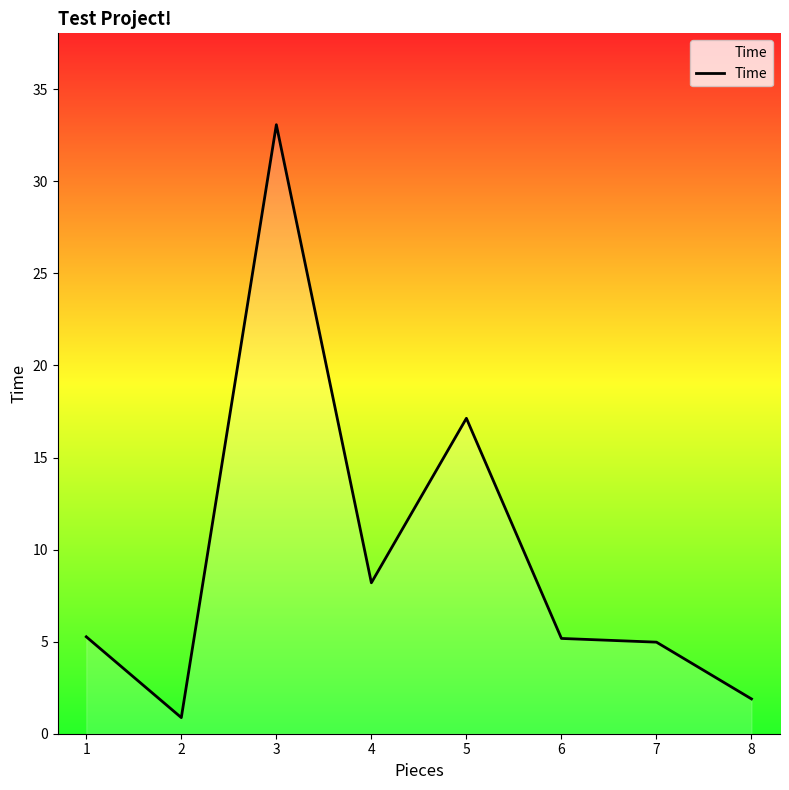

The chart shows a value of 5.3 at 1. True or false?

True